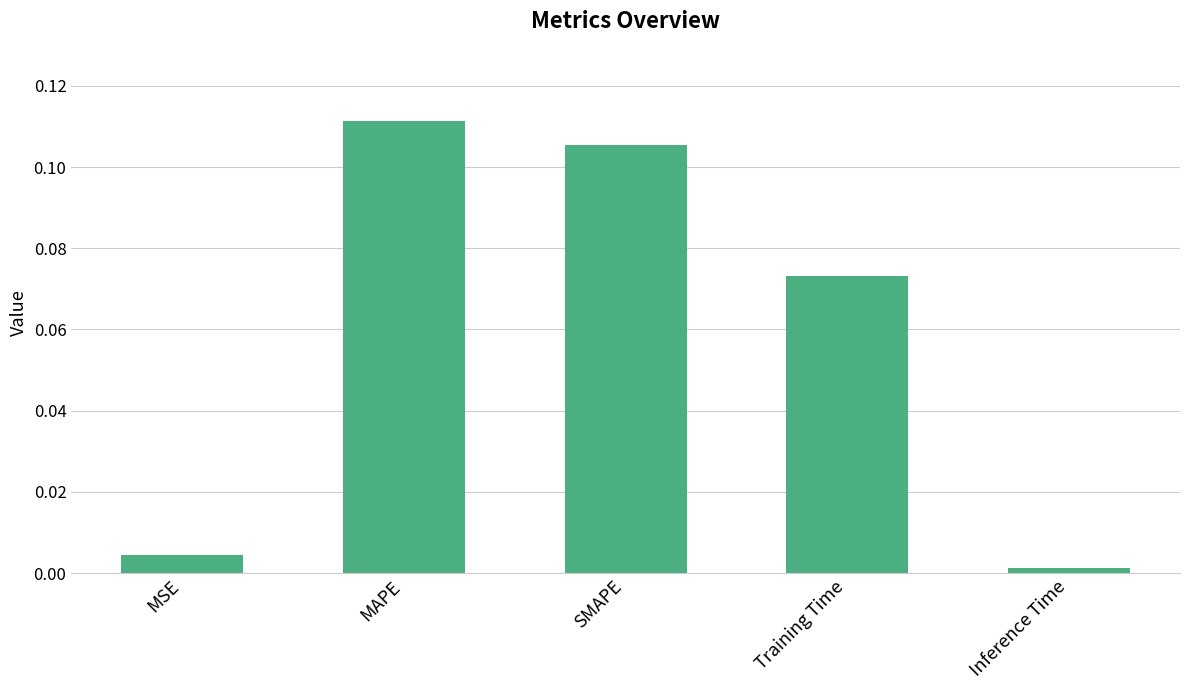

What is the sum of all values?

0.3